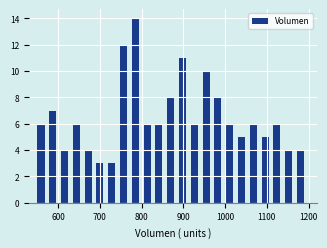

Around what value on the x-axis is the tallest bar? Give the approximate position of its centre, as read against the axis.

780